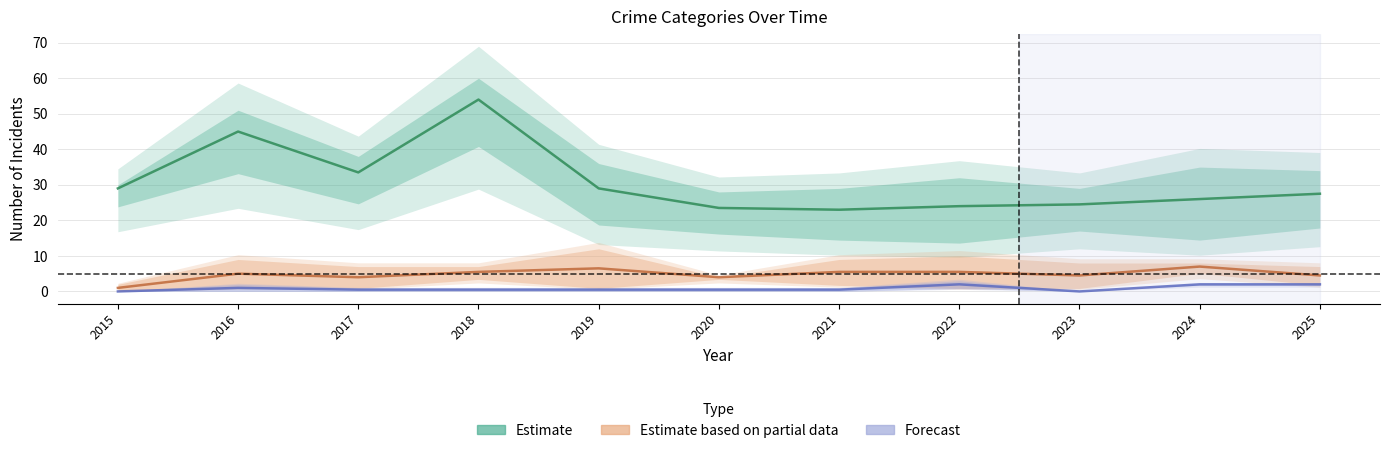

True or false: Estimate and Estimate based on partial data intersect in this chart.

False